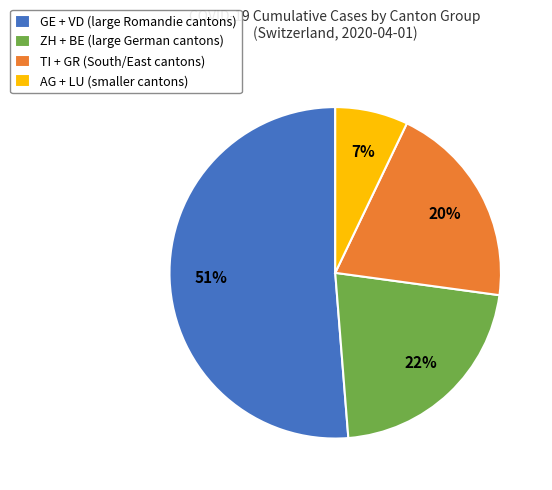

Between AG + LU (smaller cantons) and GE + VD (large Romandie cantons), which is larger?

GE + VD (large Romandie cantons)